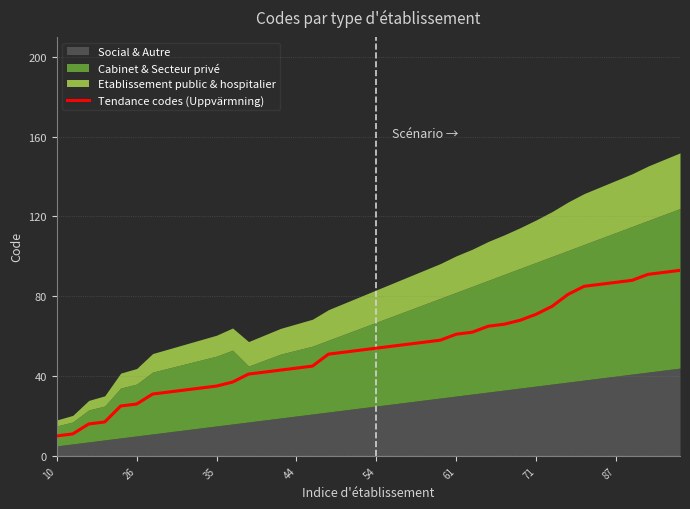

What is the smallest value displayed?

10